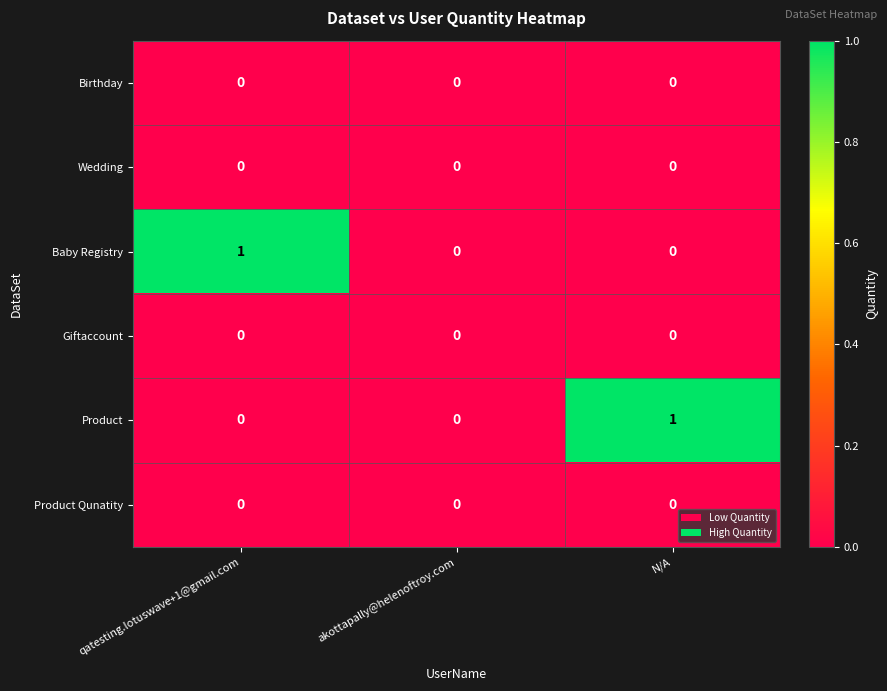

The Wedding series shows 0 at N/A. True or false?

True